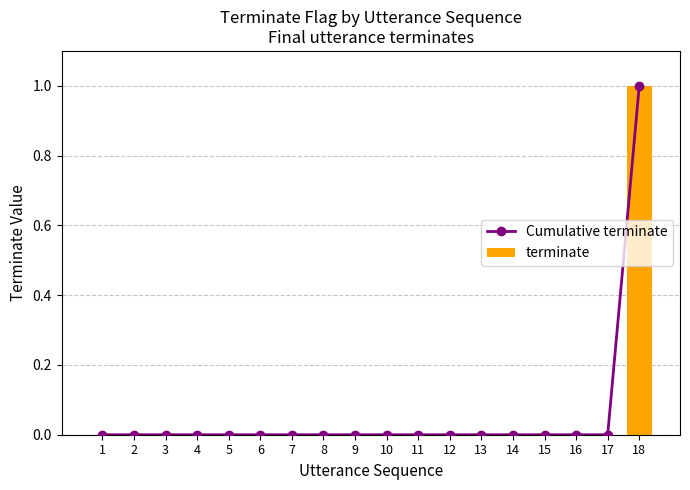

Reading left to right, extract all data points from this chart.

Cumulative terminate: 0	0	0	0	0	0	0	0	0	0	0	0	0	0	0	0	0	1
terminate: 0	0	0	0	0	0	0	0	0	0	0	0	0	0	0	0	0	1